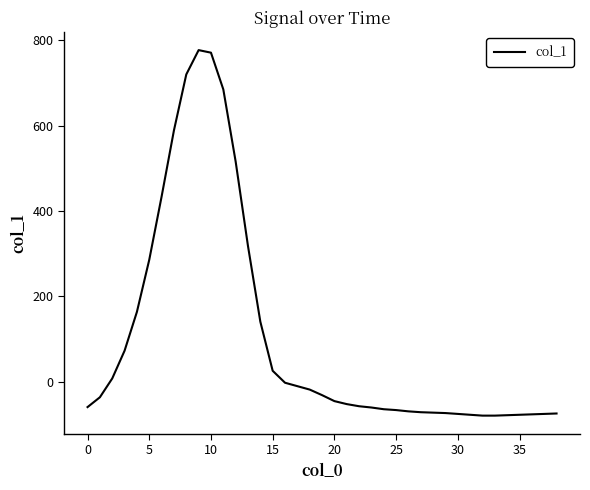

What is the difference between the maximum and minimum values?

856